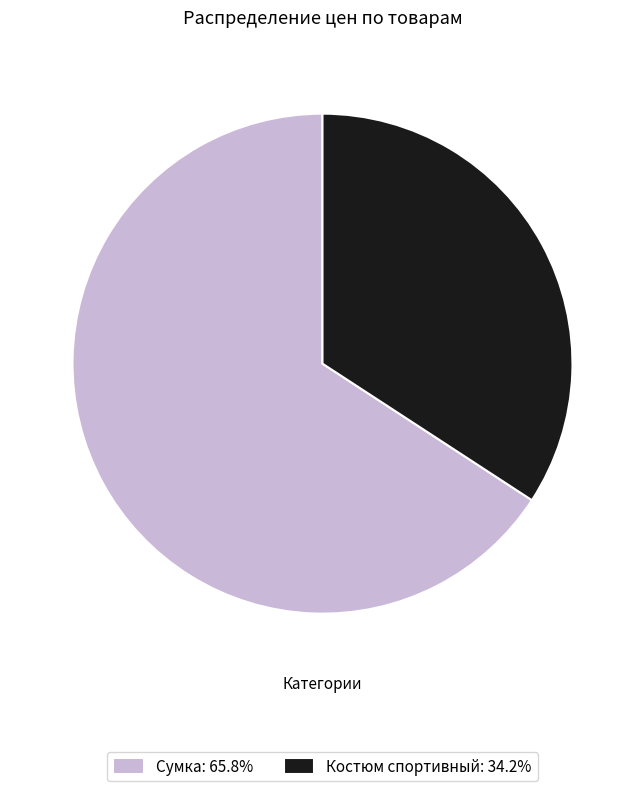

Combined, do Сумка and Костюм спортивный account for over 50%?

Yes